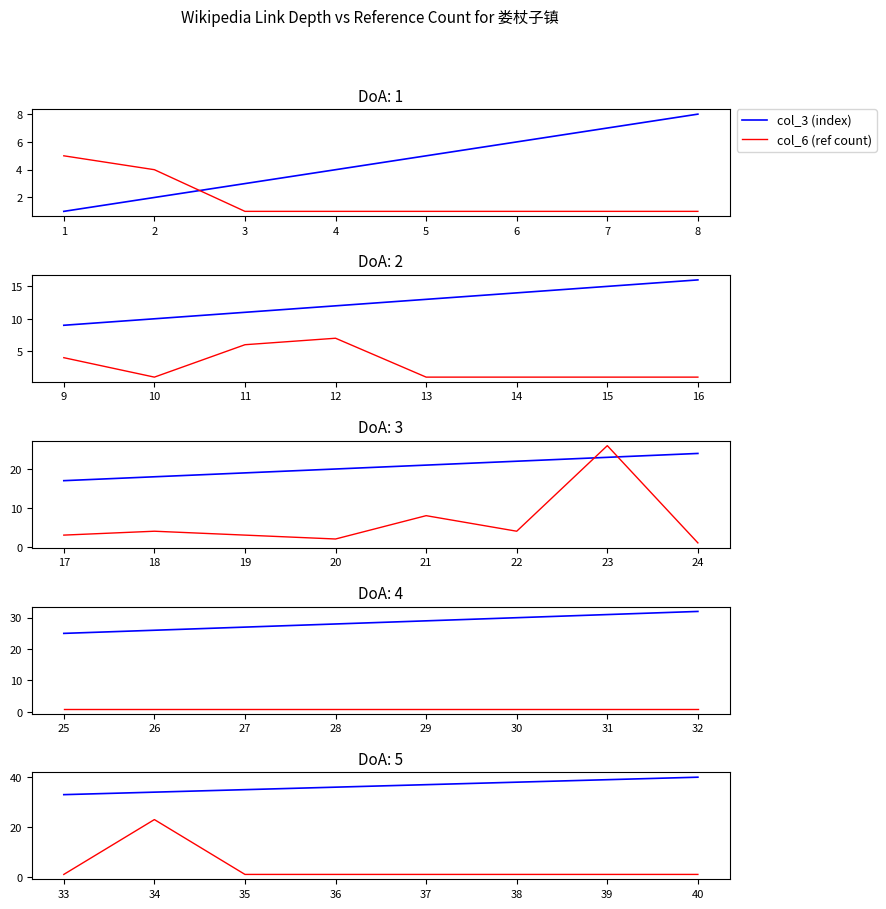

True or false: col_3 (index) and col_6 (ref count) intersect in this chart.

False